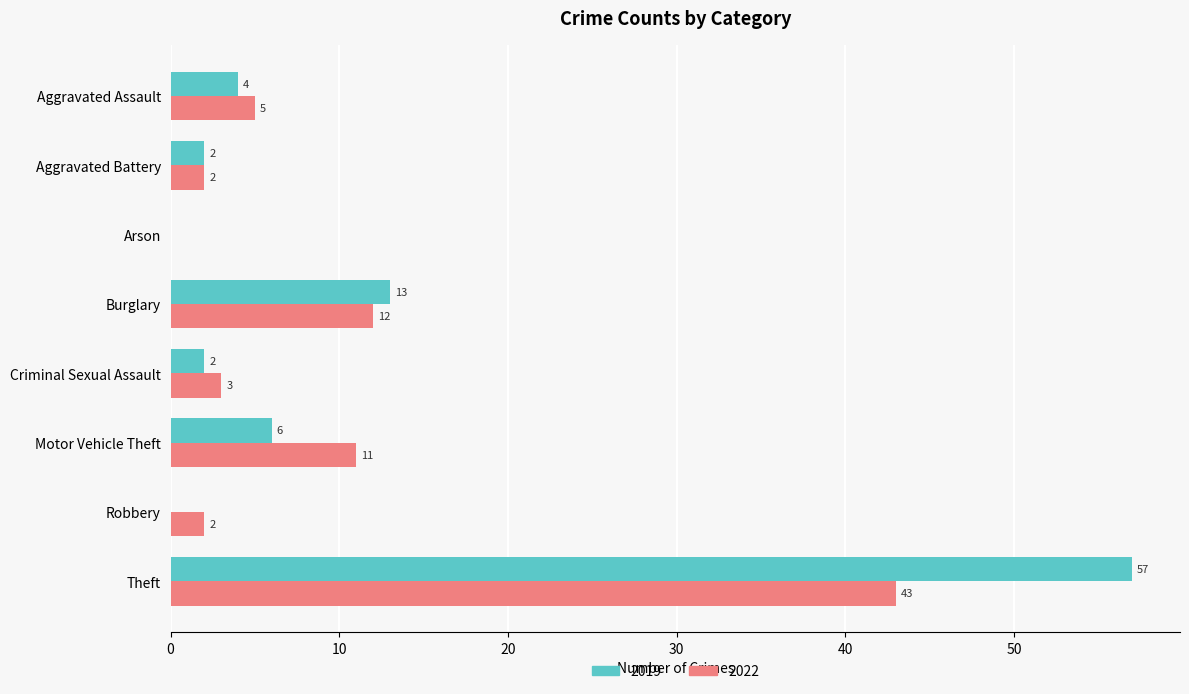

Read the 2019 value at Motor Vehicle Theft.

6